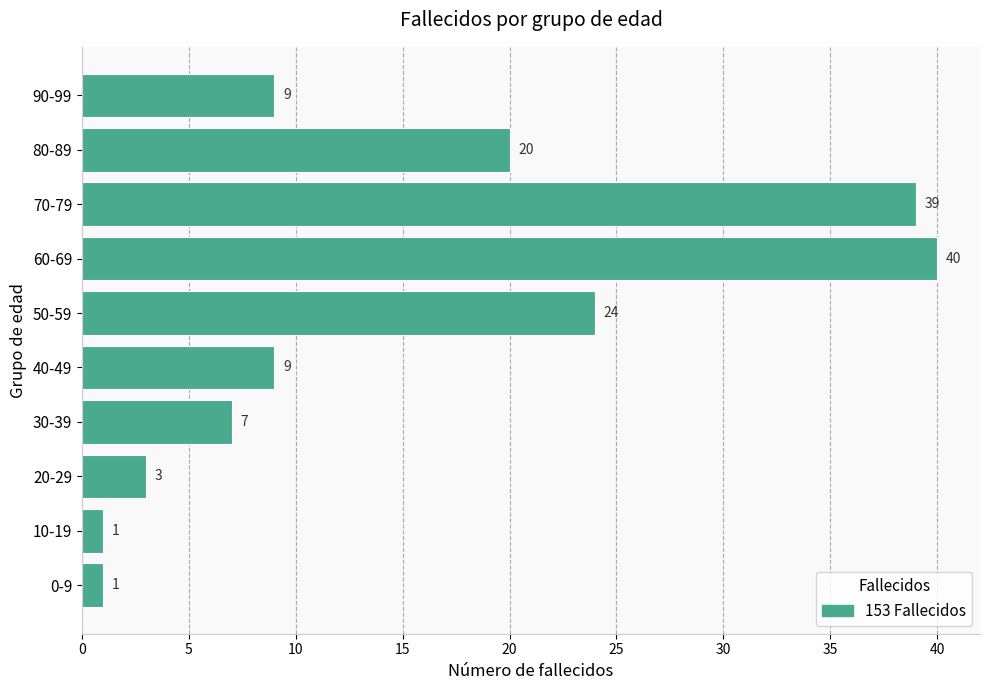

What is the smallest value displayed?

1